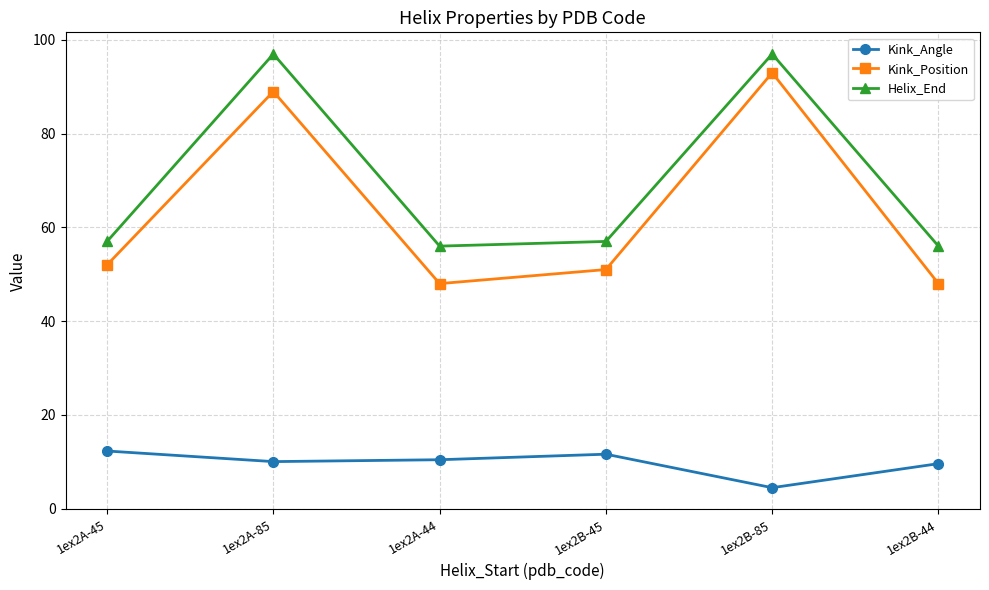

What is the value of the Kink_Position point at the 4th from the left?

51.0